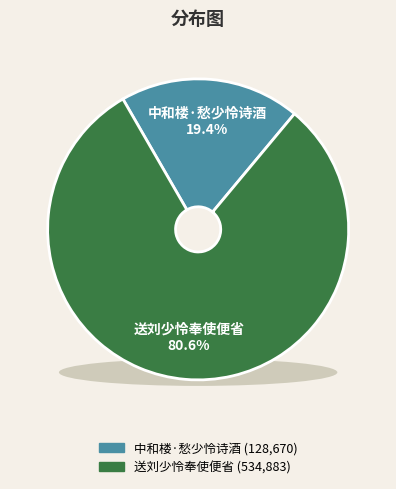

Does 送刘少怜奉使便省 account for over 50% of the chart?

Yes